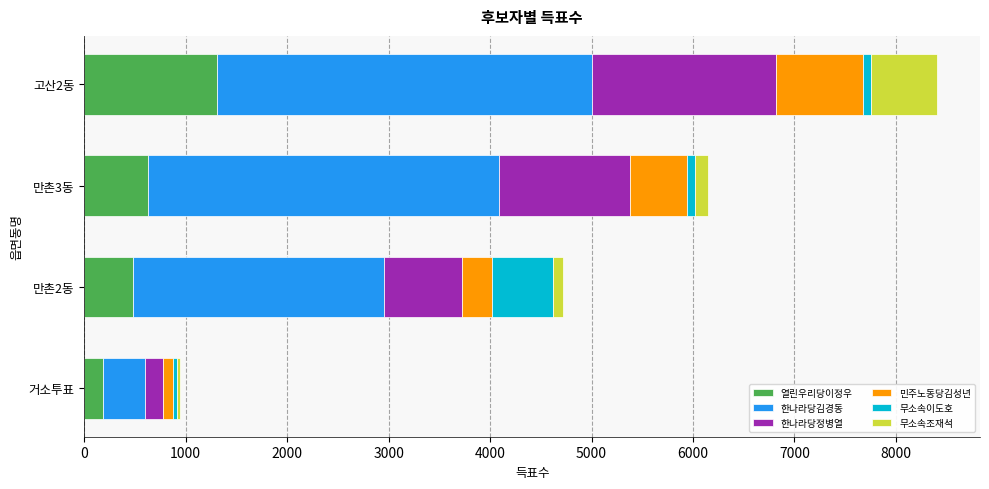

What is the average value of the 열린우리당이정우 series?

650